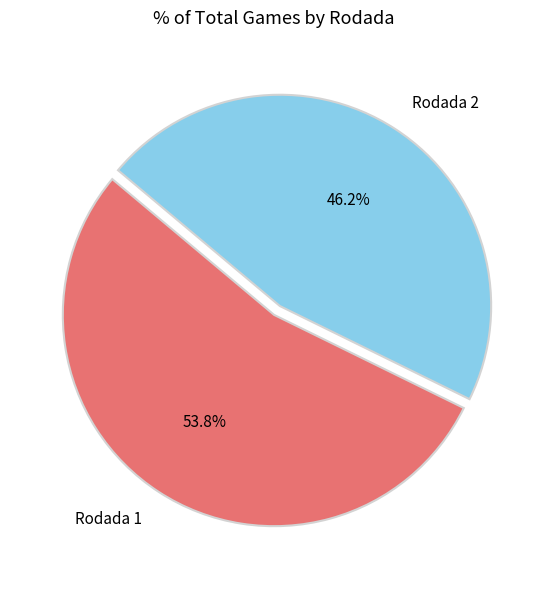

Count the number of slices in the pie.

2